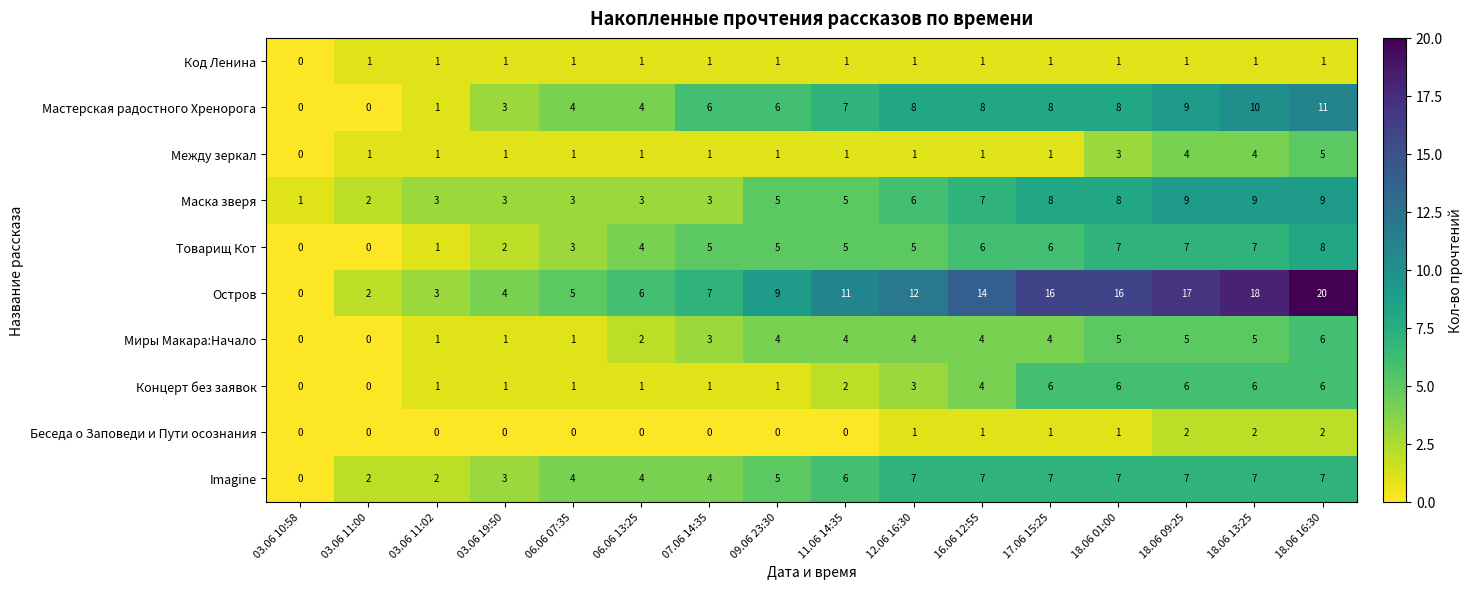

At which label does Код Ленина reach its minimum?

03.06 10:58